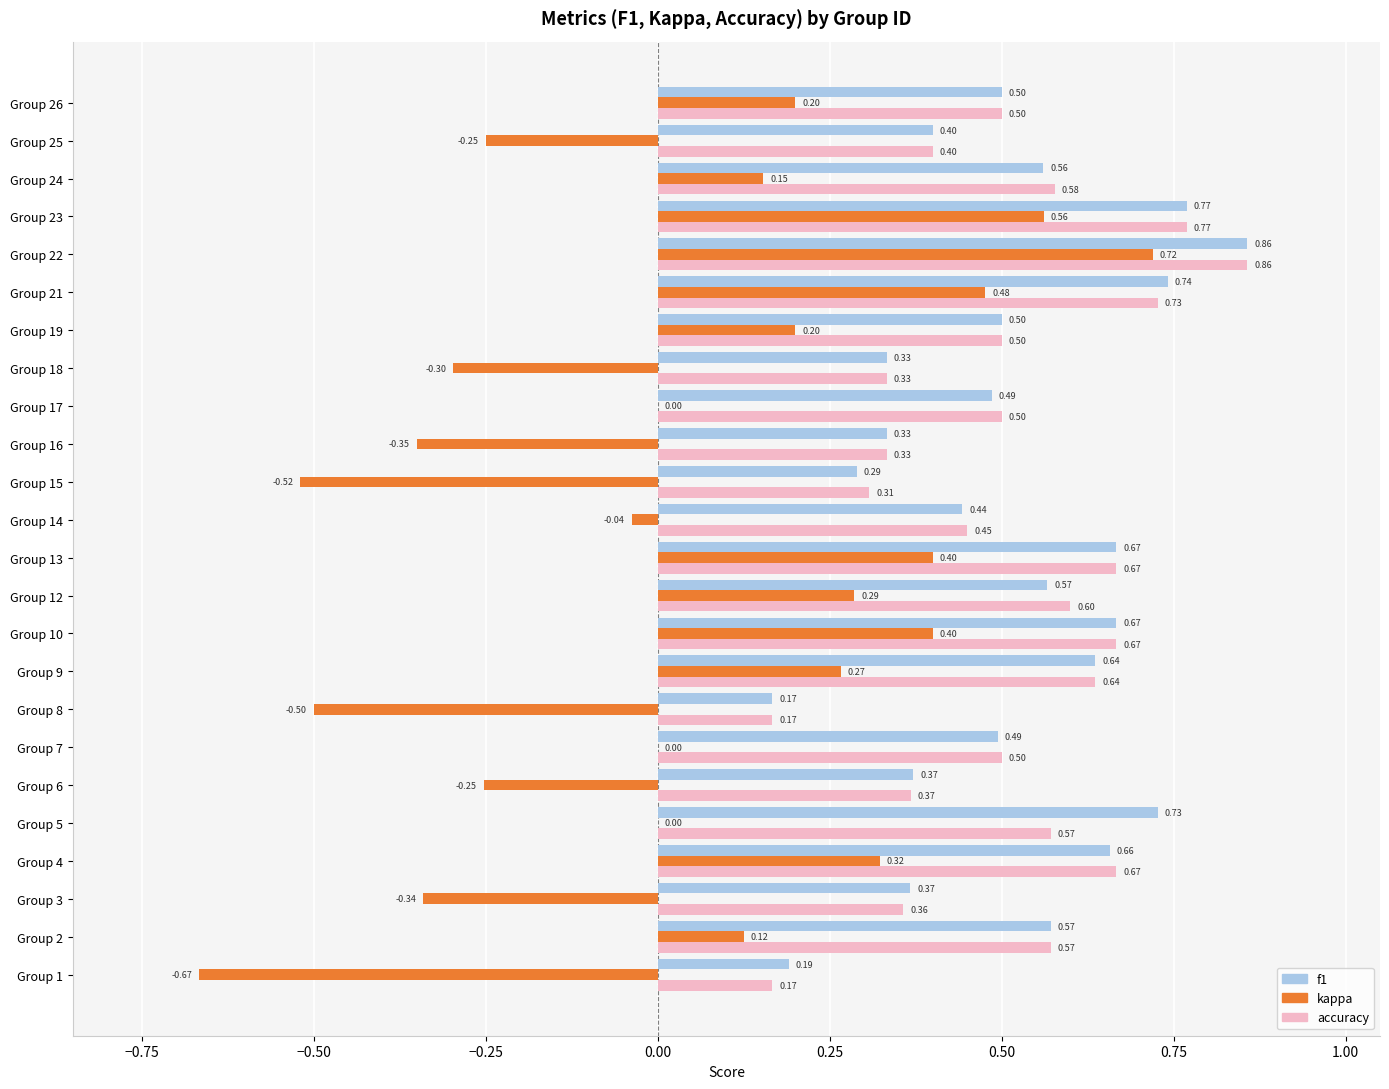

What are all the series names shown in the legend?

f1, kappa, accuracy